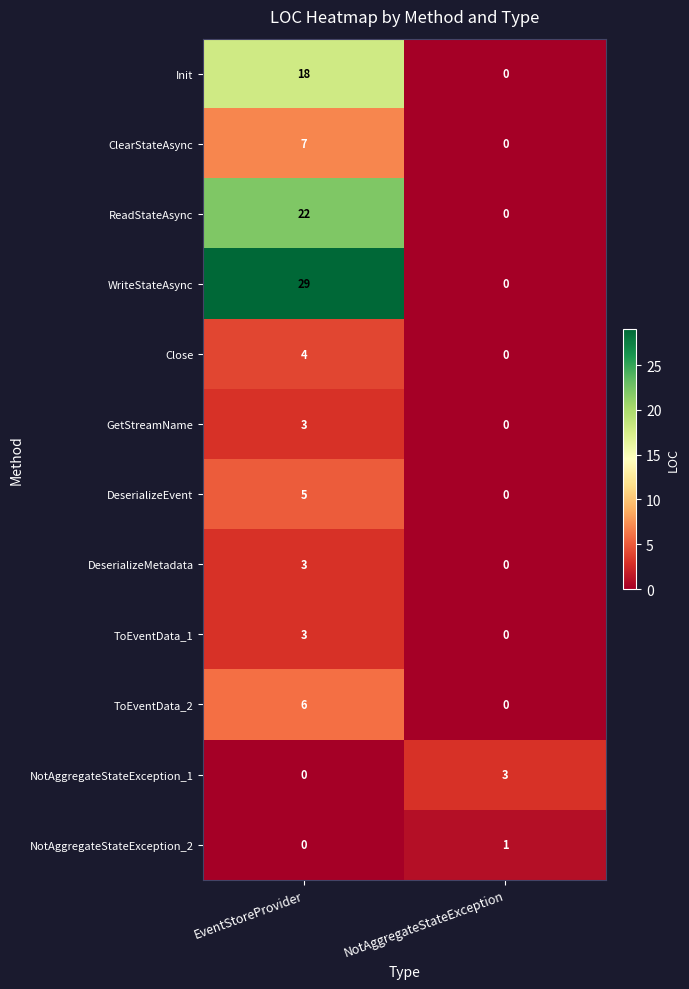

What is the difference between the maximum and minimum values in the DeserializeEvent series?

5